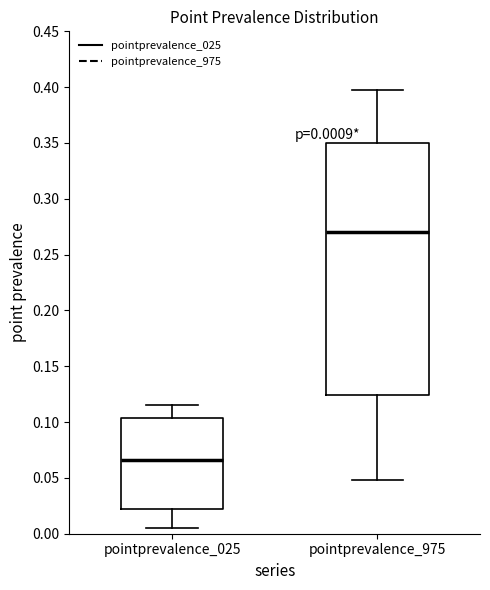

Comparing the boxes themselves (not the whiskers), which one is the tallest?

pointprevalence_975